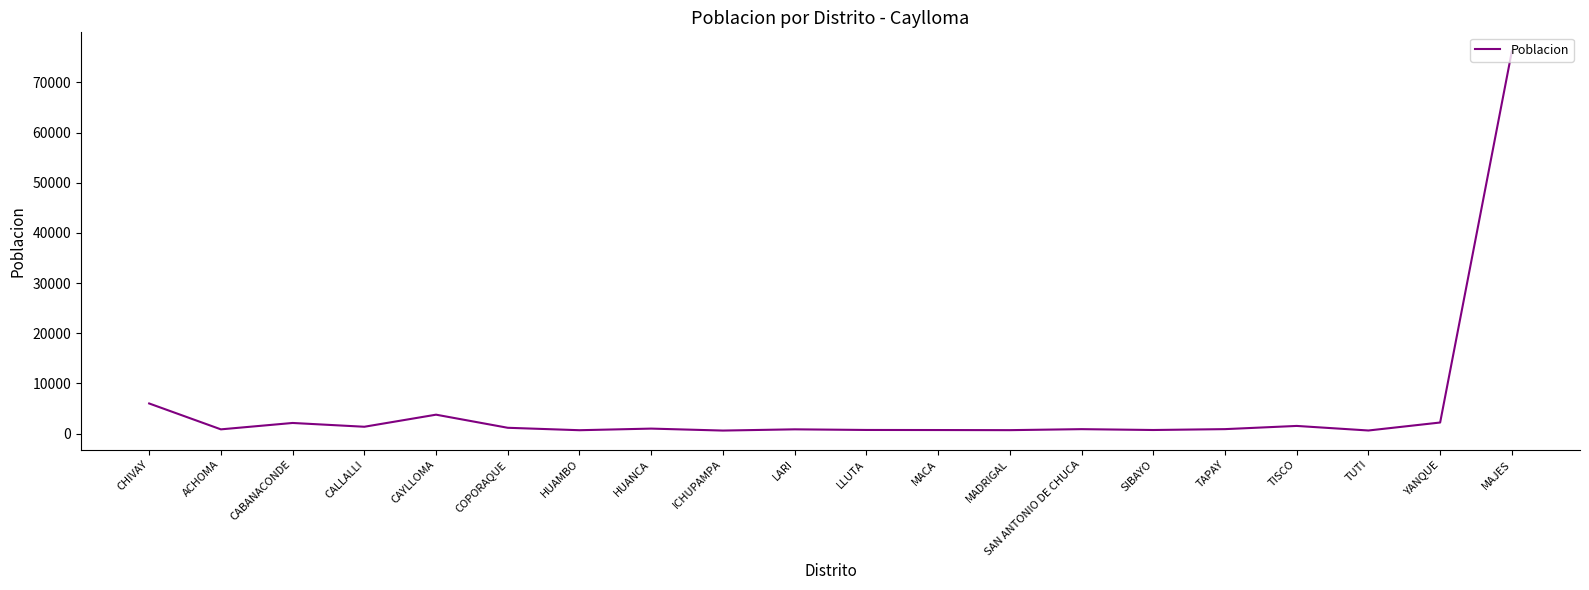

What is the greatest value displayed?

76204